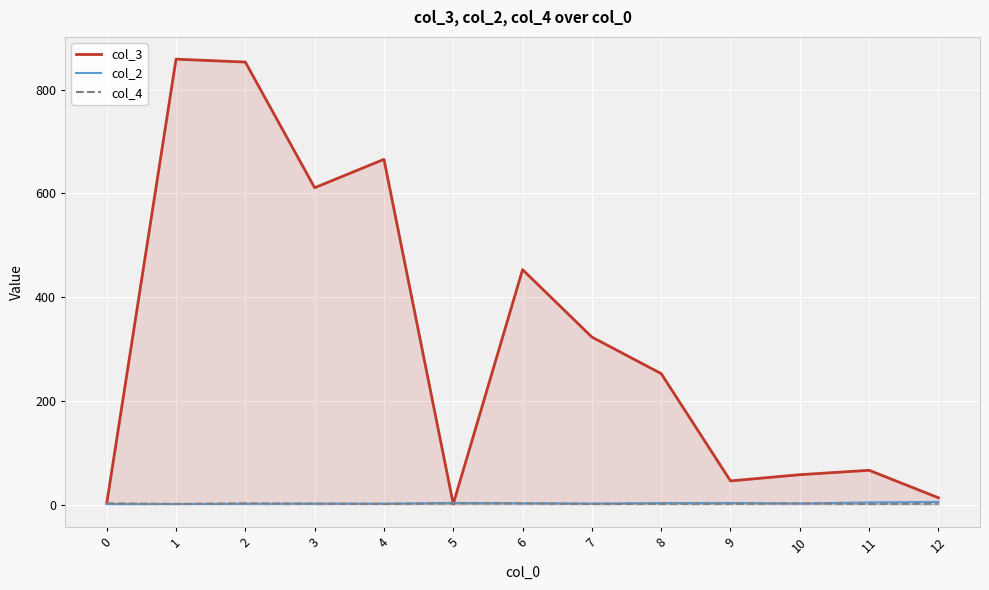

What is the value of the col_2 point at the 11th from the left?

2.0